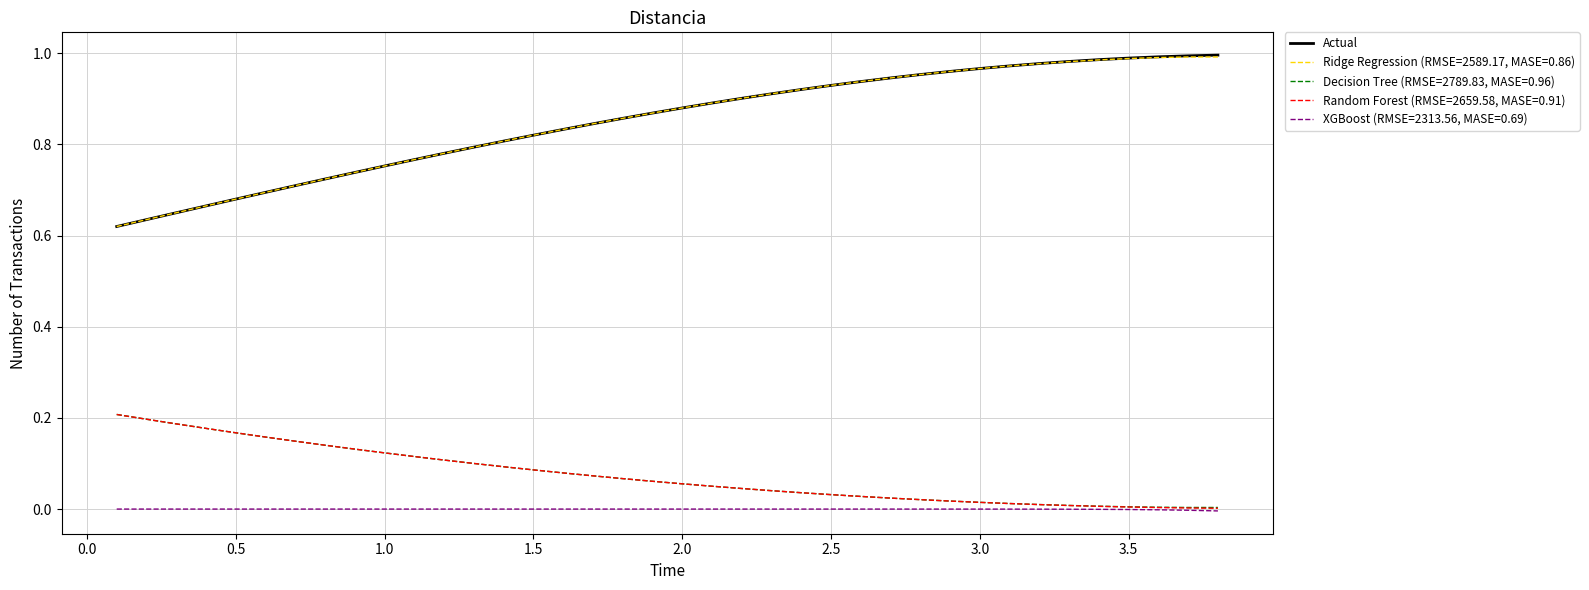

Which series has the largest range (max minus min)?

Actual